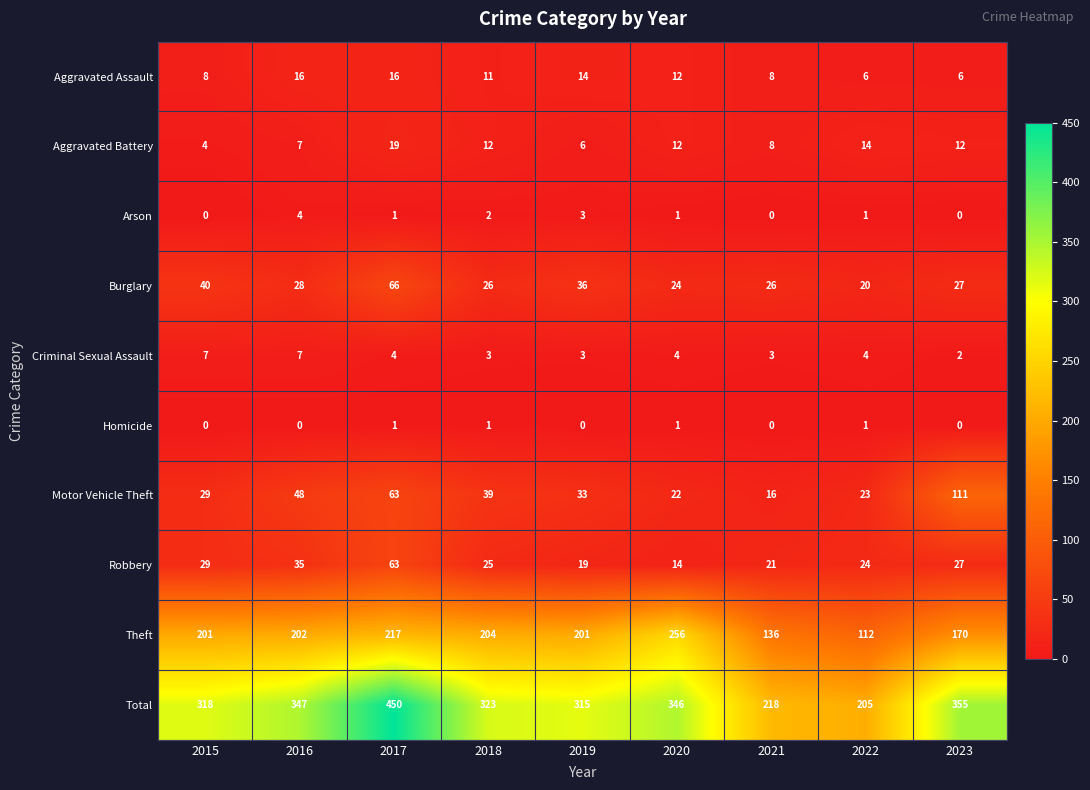

What value does the Burglary series have at 2022, to the nearest 10?

20